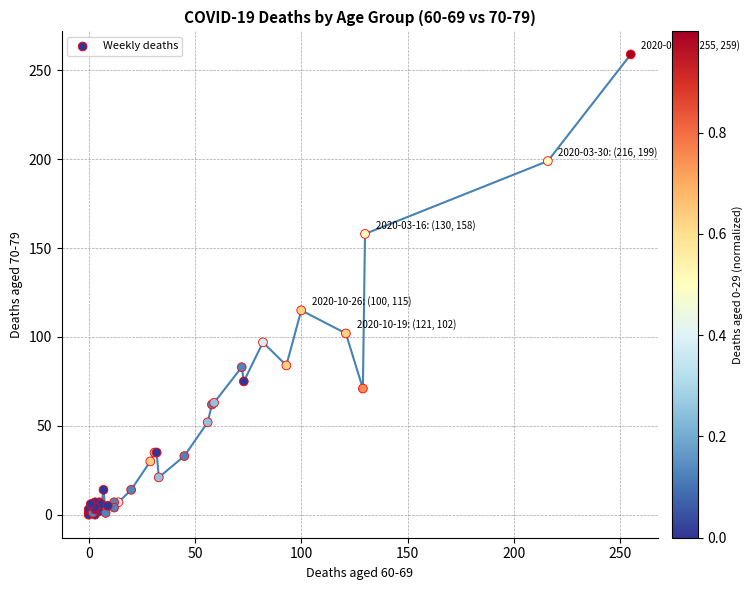

What Y value in the scatter plot is closest to 129?

115